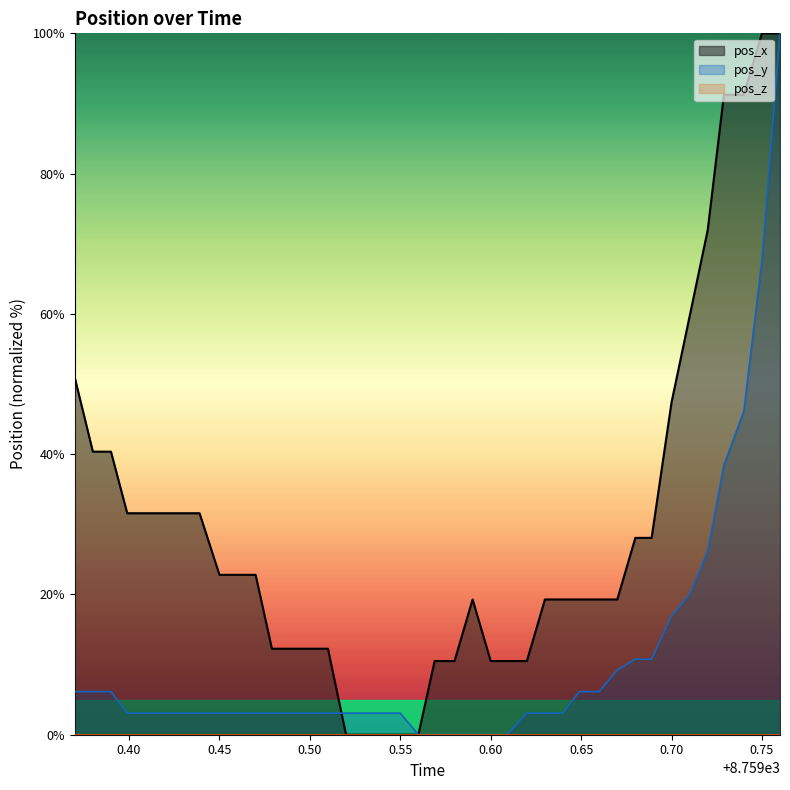

At which label does pos_x first exceed 22?

8759.37